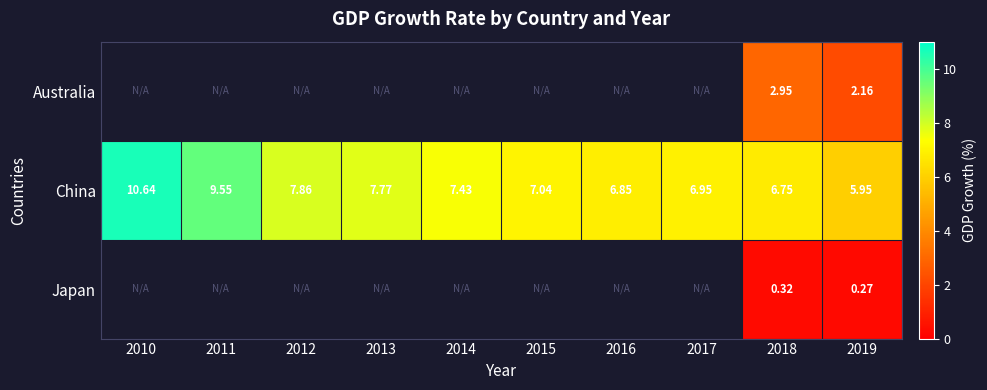

Is the value of China at 2010 greater than the value of Japan at 2019?

Yes